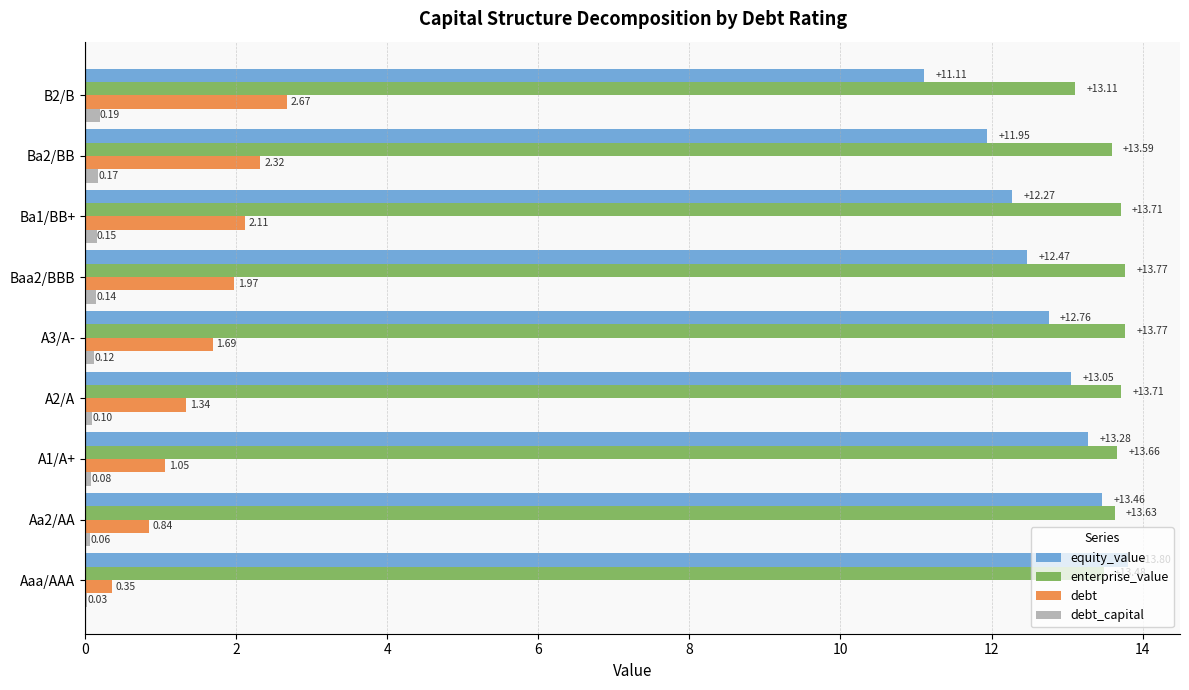

What is the total value across all series at Aaa/AAA?

27.7